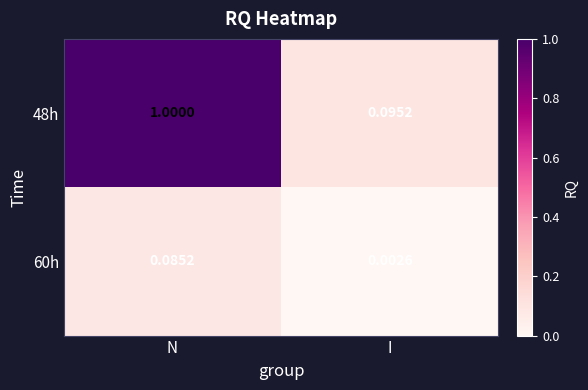

Rank the categories by 60h value from highest to lowest.

N, I